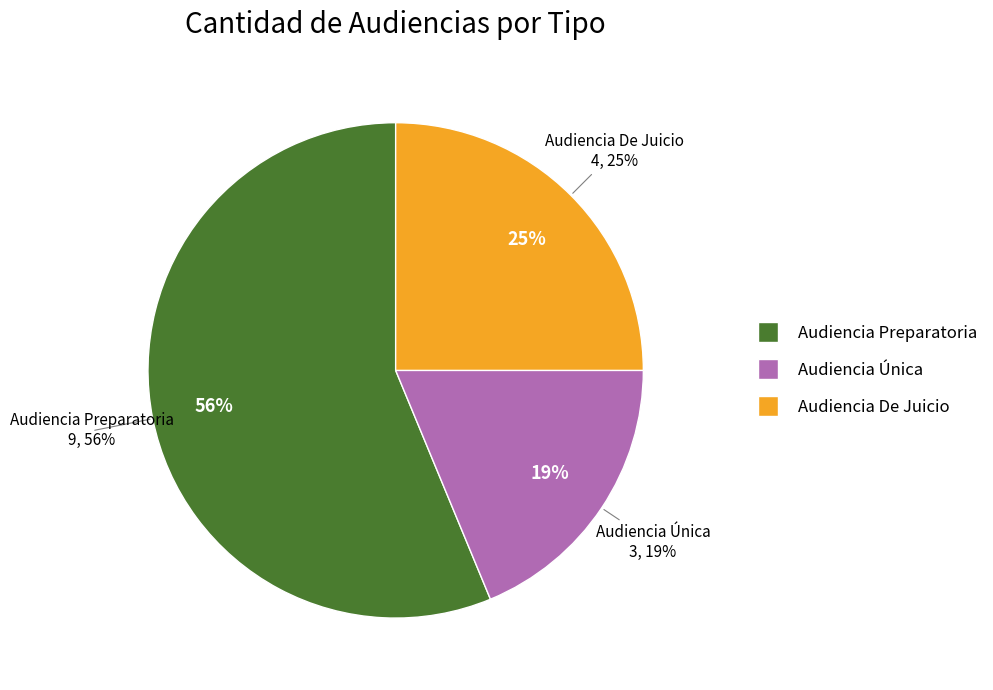

Combined, do Audiencia De Juicio and Audiencia Única account for over 50%?

No